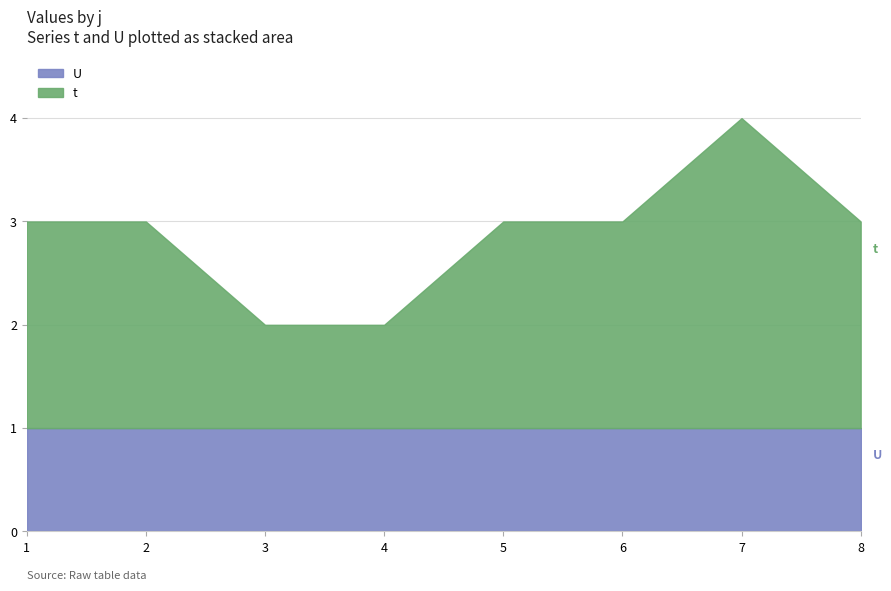

Rank the categories by value from lowest to highest.

3, 4, 1, 2, 5, 6, 8, 7